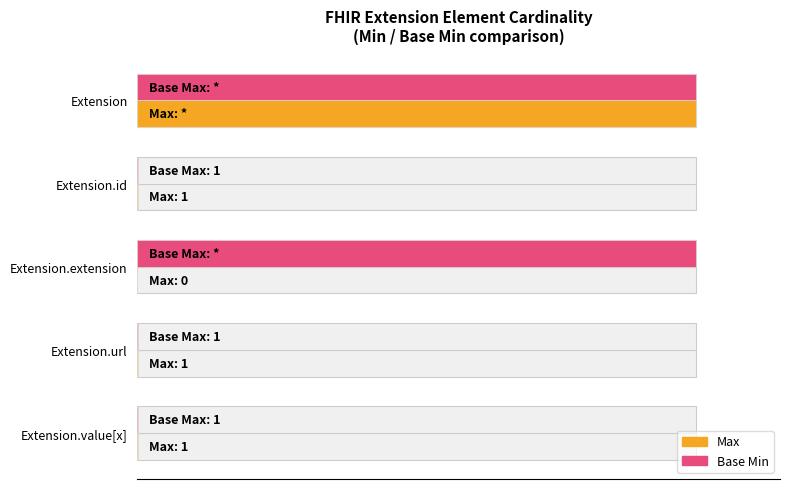

What is the maximum value shown in the chart?

1.0